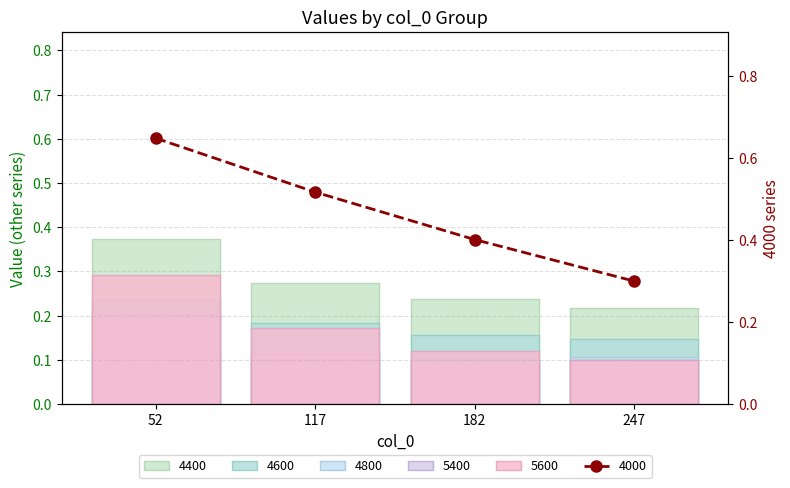

Reading left to right, list all the values displayed in this chart.

4000: 0.6	0.5	0.4	0.3
4400: 0.4	0.3	0.2	0.2
4600: 0.2	0.2	0.2	0.1
4800: 0.1	0.1	0.1	0.1
5400: 0.2	0.1	0.1	0.1
5600: 0.3	0.2	0.1	0.1